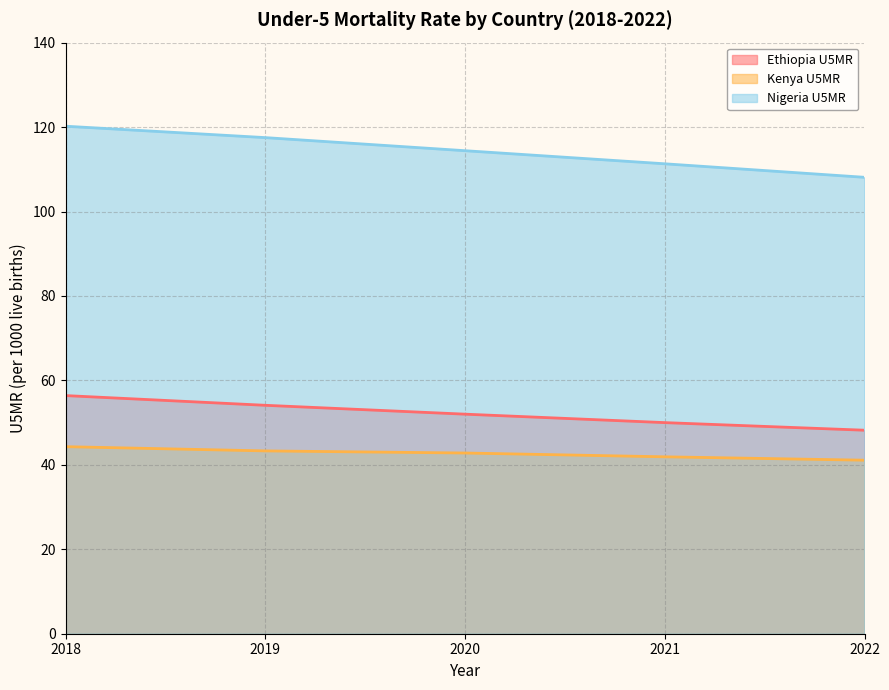

Where is Kenya U5MR nearest to the value 42?

2021